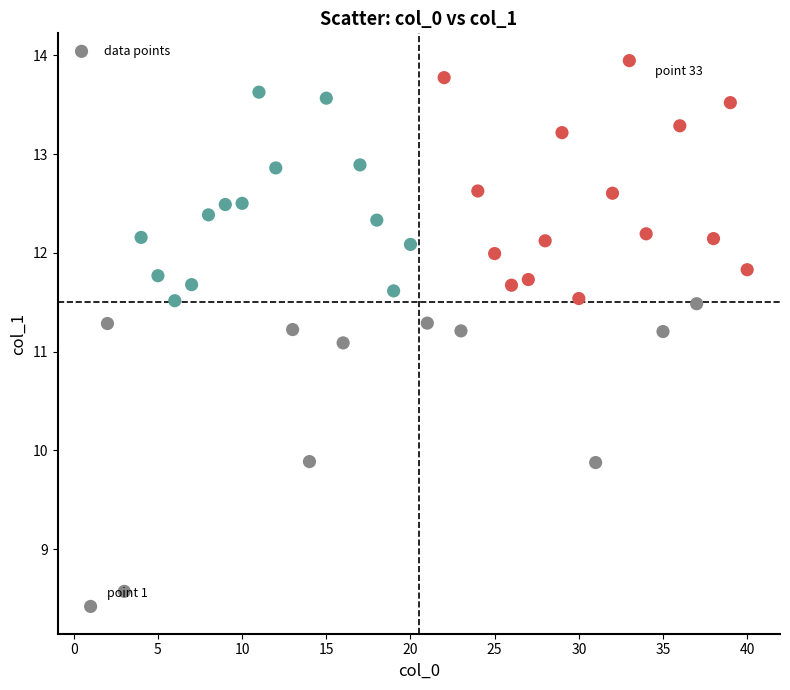

What is the range of X values (max minus min)?

39.0